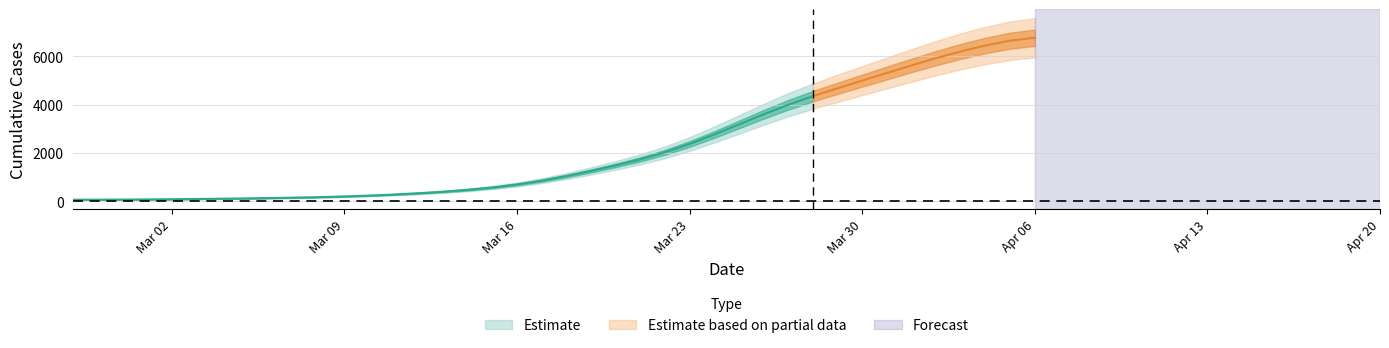

List the labels in order of value, smallest first.

2020-02-27, 2020-02-28, 2020-02-29, 2020-03-01, 2020-03-02, 2020-03-03, 2020-03-04, 2020-03-05, 2020-03-06, 2020-03-07, 2020-03-08, 2020-03-09, 2020-03-10, 2020-03-11, 2020-03-12, 2020-03-13, 2020-03-14, 2020-03-15, 2020-03-16, 2020-03-17, 2020-03-18, 2020-03-19, 2020-03-20, 2020-03-21, 2020-03-22, 2020-03-23, 2020-03-24, 2020-03-25, 2020-03-26, 2020-03-27, 2020-03-28, 2020-03-29, 2020-03-30, 2020-03-31, 2020-04-01, 2020-04-02, 2020-04-03, 2020-04-04, 2020-04-05, 2020-04-06